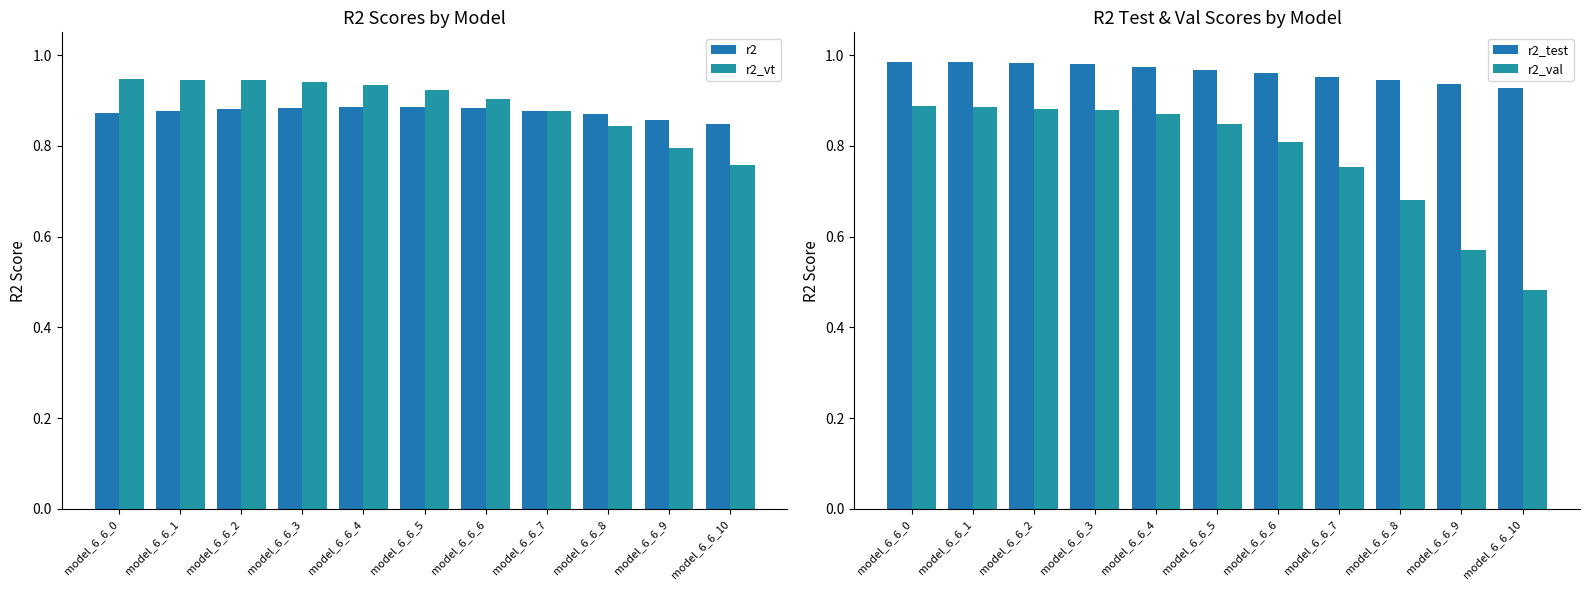

The value of r2_val at model_6_6_7 is 0.8. True or false?

True